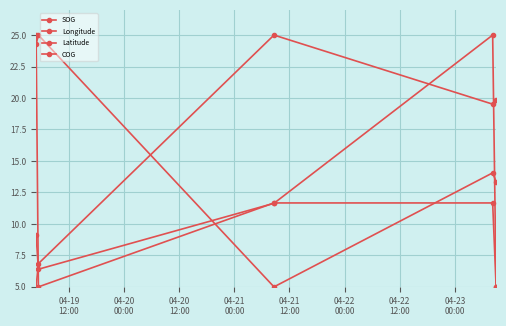

Where does the COG series first go above 9?

04-19
12:00